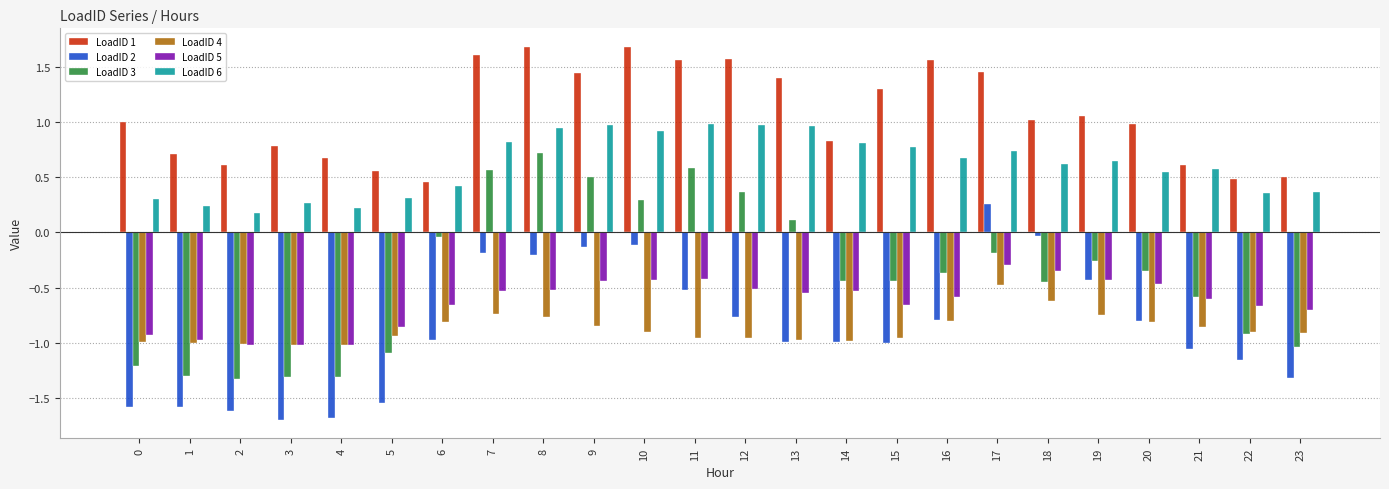

What is the sum of the LoadID 4 values at 17 and 10?

-1.4